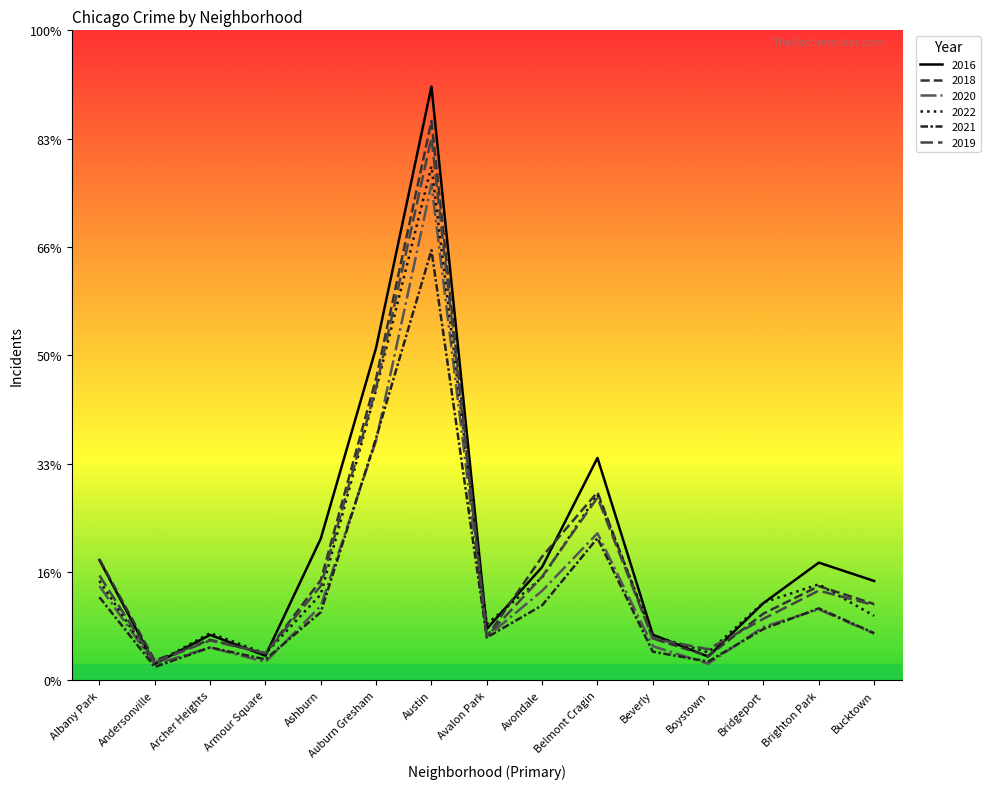

What is the label of the 2nd point from the left?

Andersonville